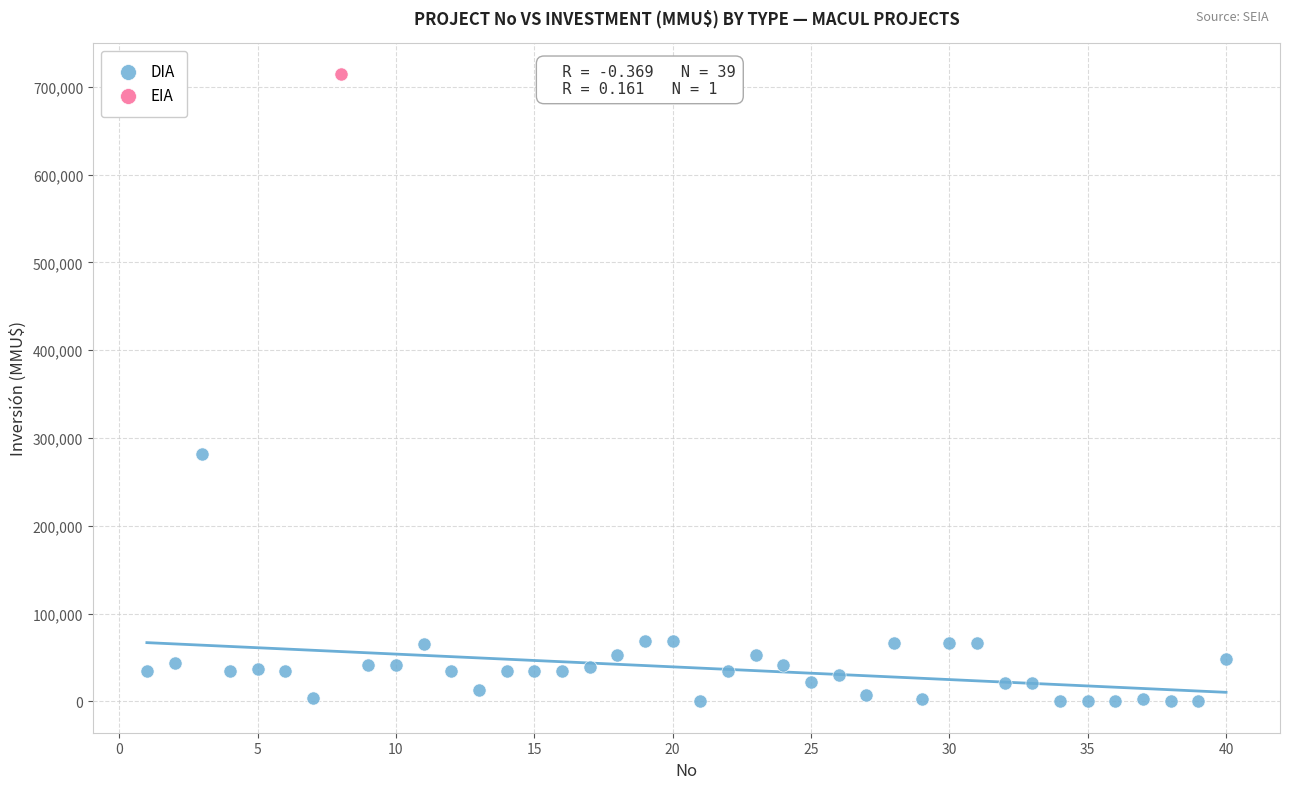

What are all the series names shown in the legend?

DIA, EIA